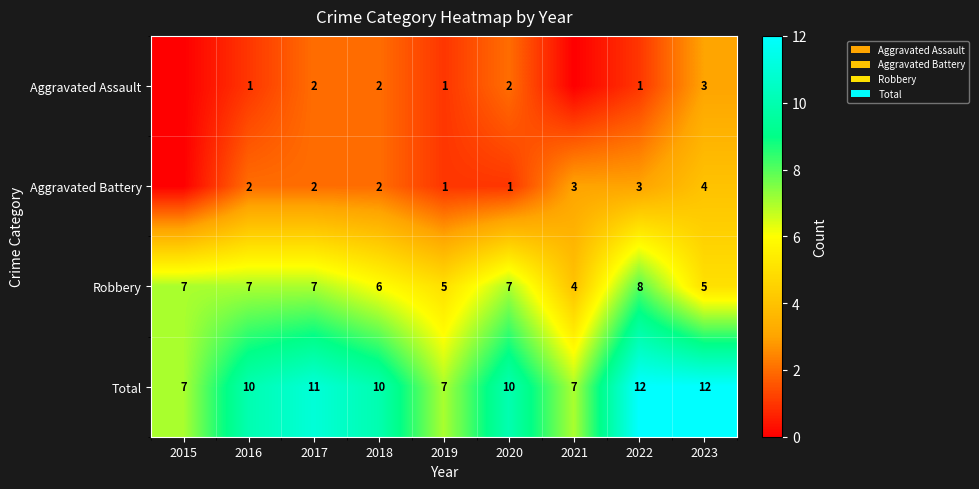

At 2023, list the series in order from largest to smallest.

Total, Robbery, Aggravated Battery, Aggravated Assault